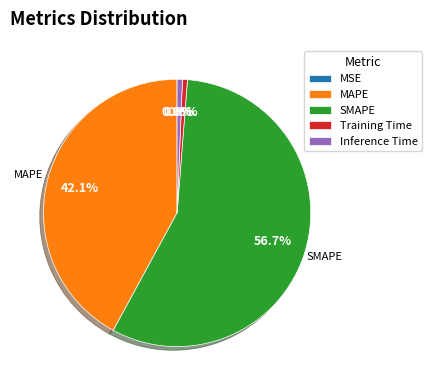

What percentage is the SMAPE slice, to the nearest percent?

57%